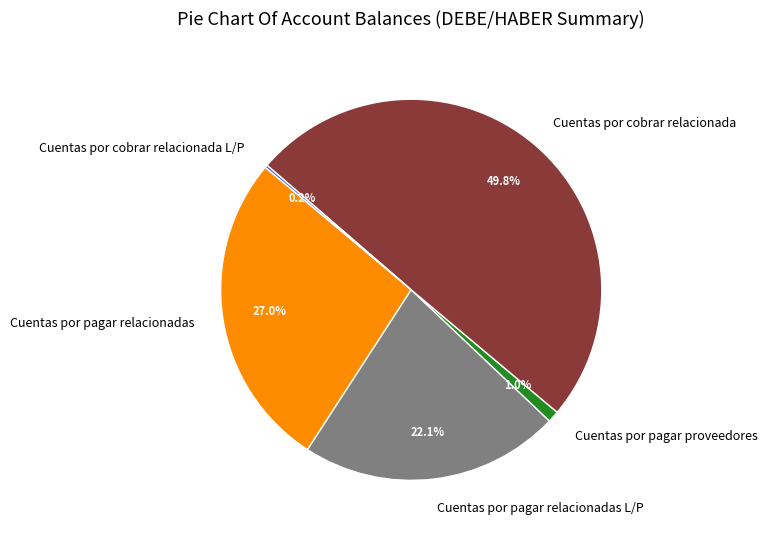

How much of the chart is everything except Cuentas por pagar relacionadas?

73.0%